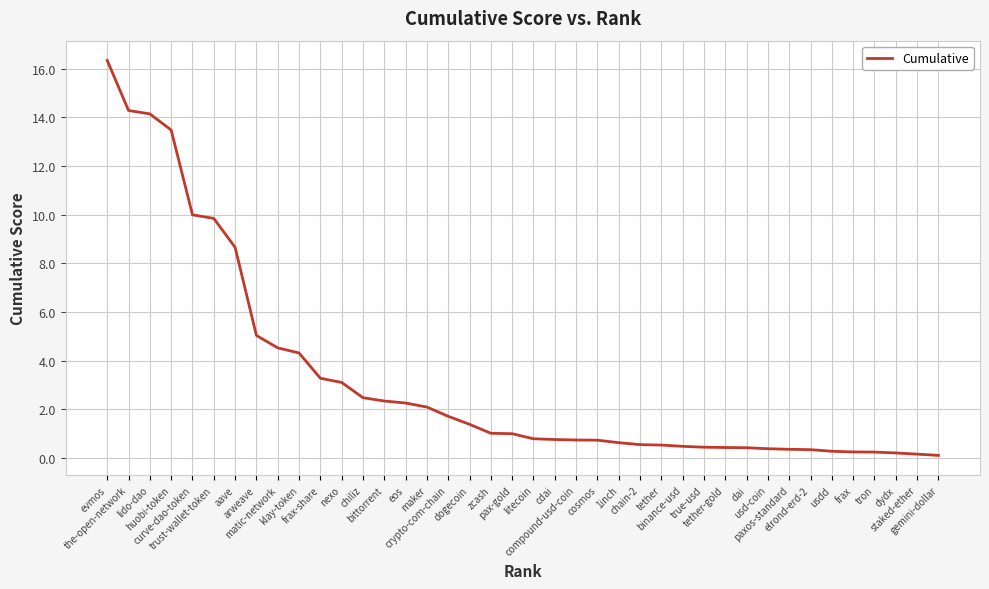

What is the sum of the values at tron and zcash?

1.2